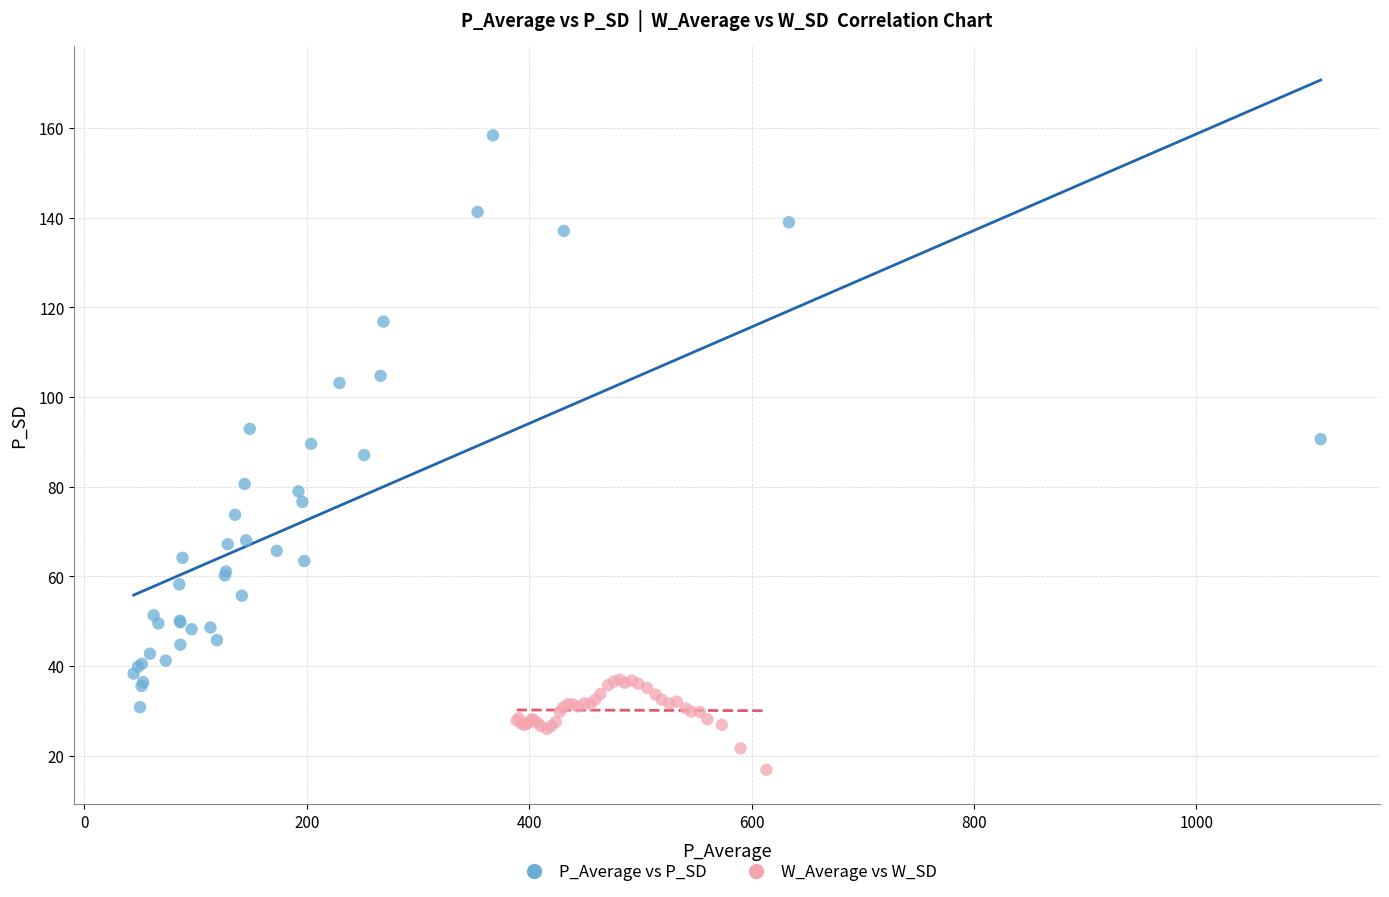

Which series has the widest spread of Y values?

P_Average vs P_SD